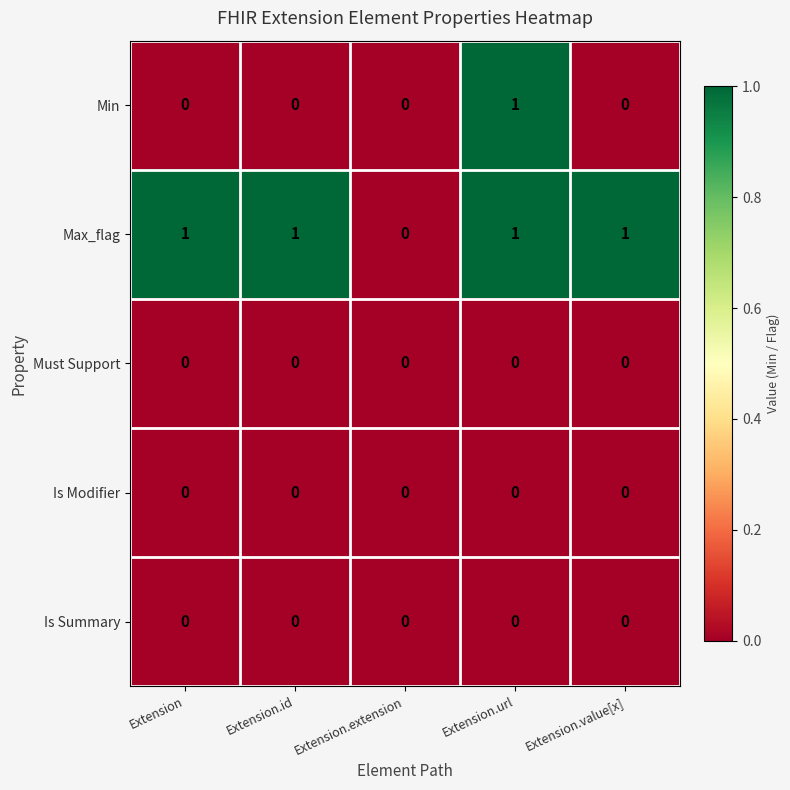

At which label does Min reach its peak?

Extension.url